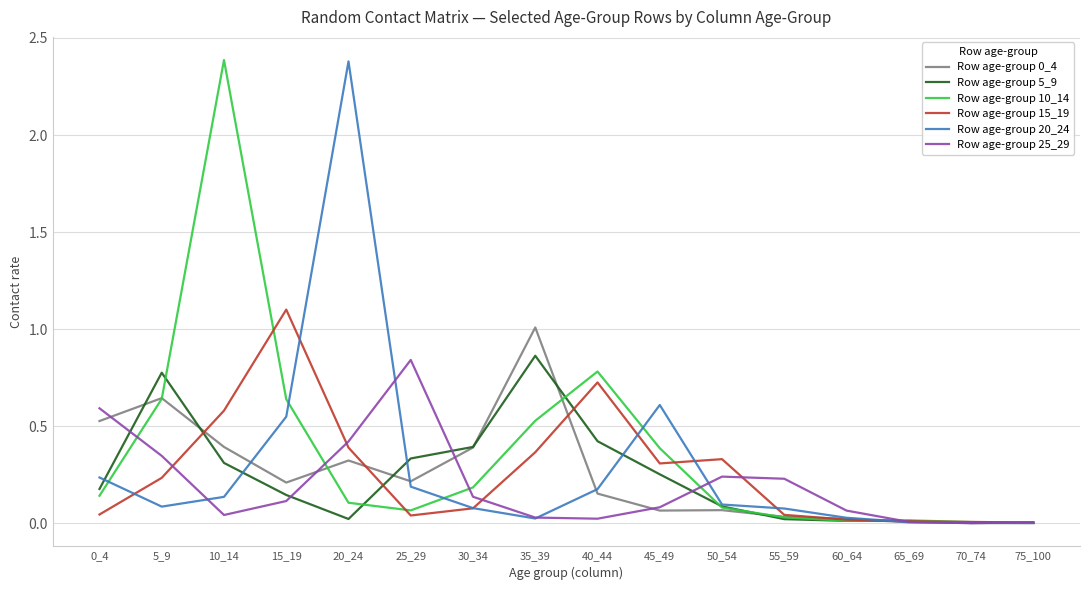

In Row age-group 25_29, how many points are lower than both neighbors (excluding endpoints)?

3